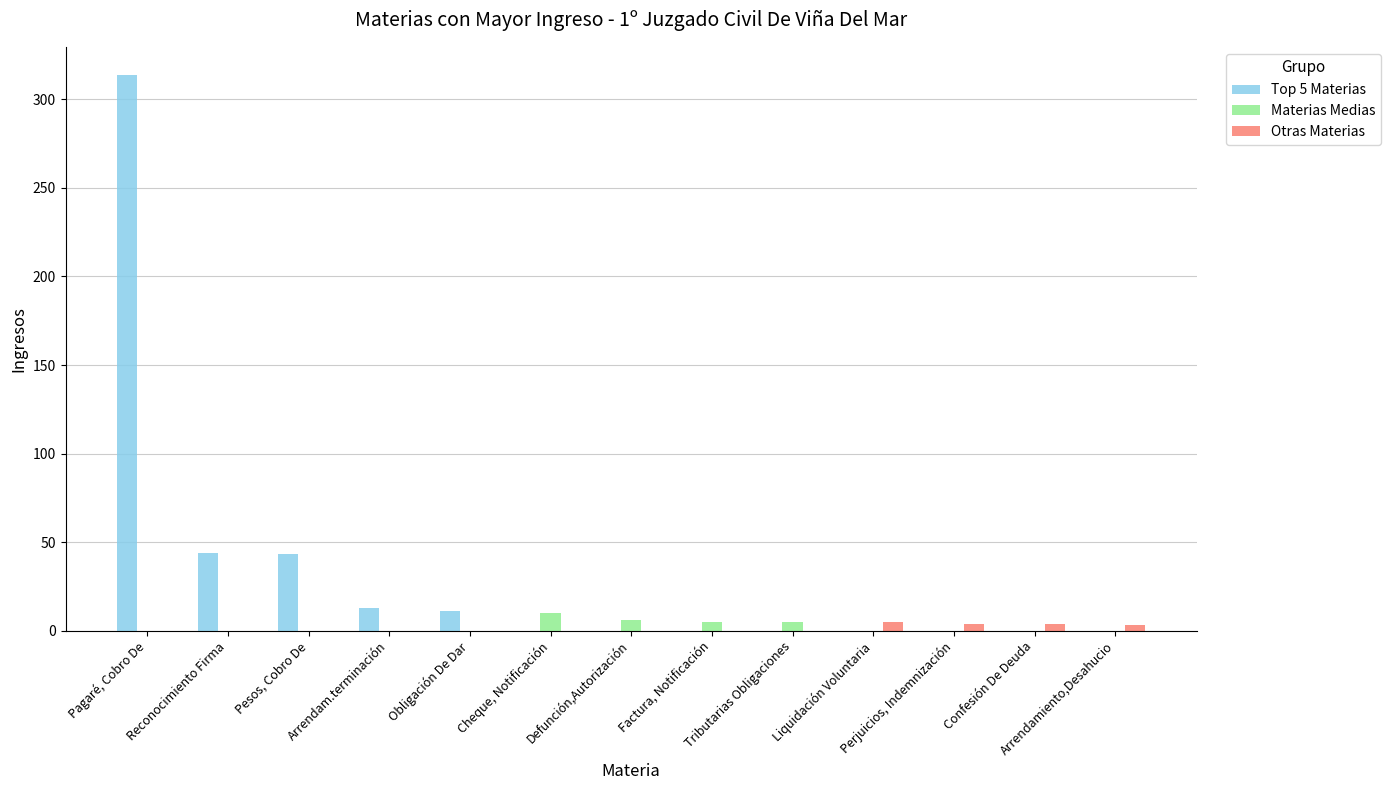

Which series has the largest total across all categories?

Top 5 Materias